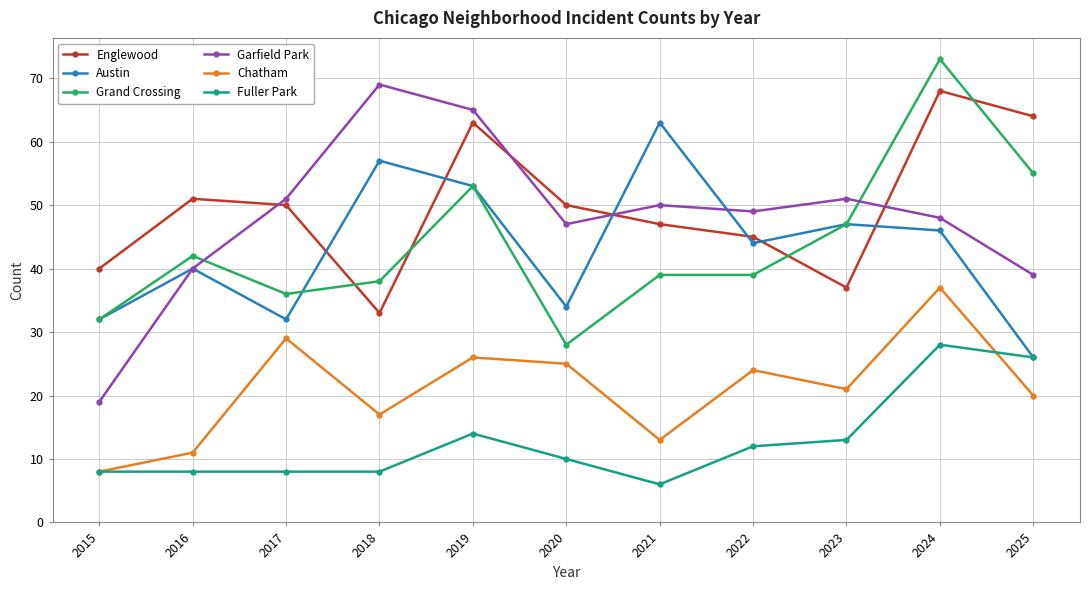

At which category is the sum across all series the highest?

2024